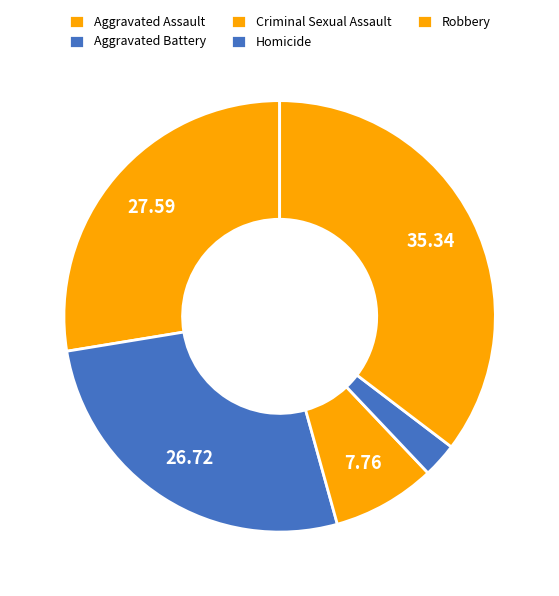

How many segments does this pie chart have?

5